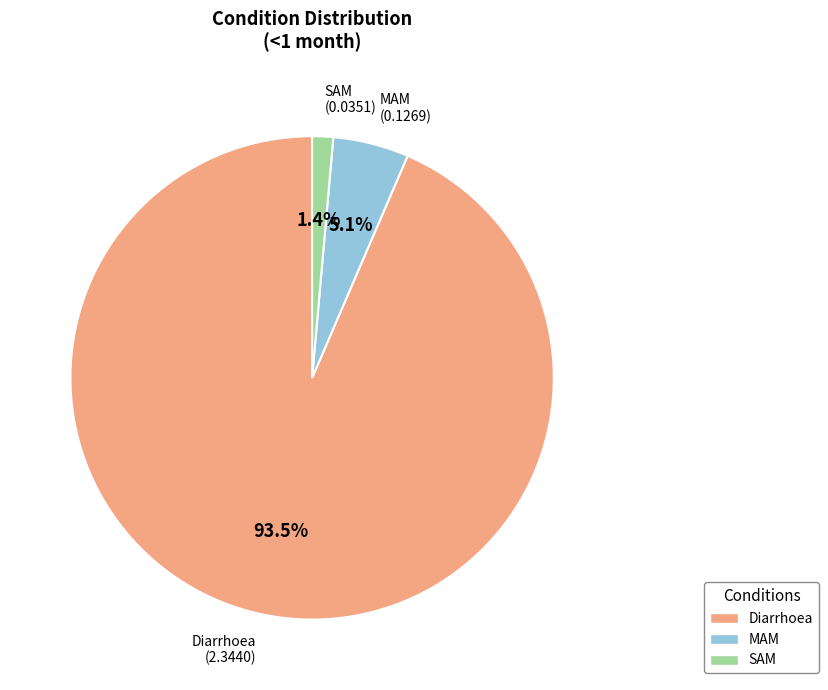

How many segments does this pie chart have?

3